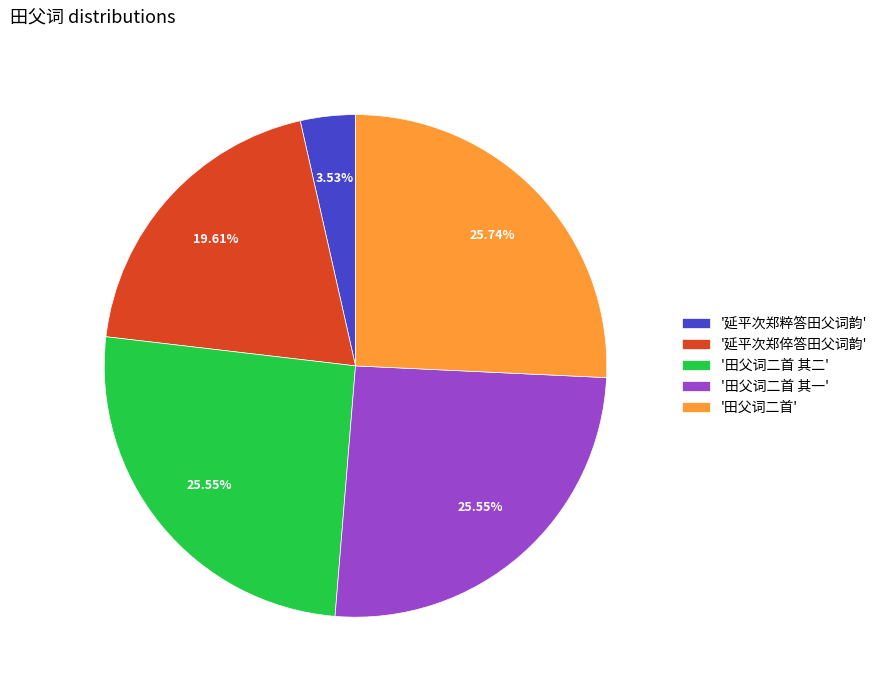

What is the smallest slice in the pie chart?

'延平次郑粹答田父词韵'